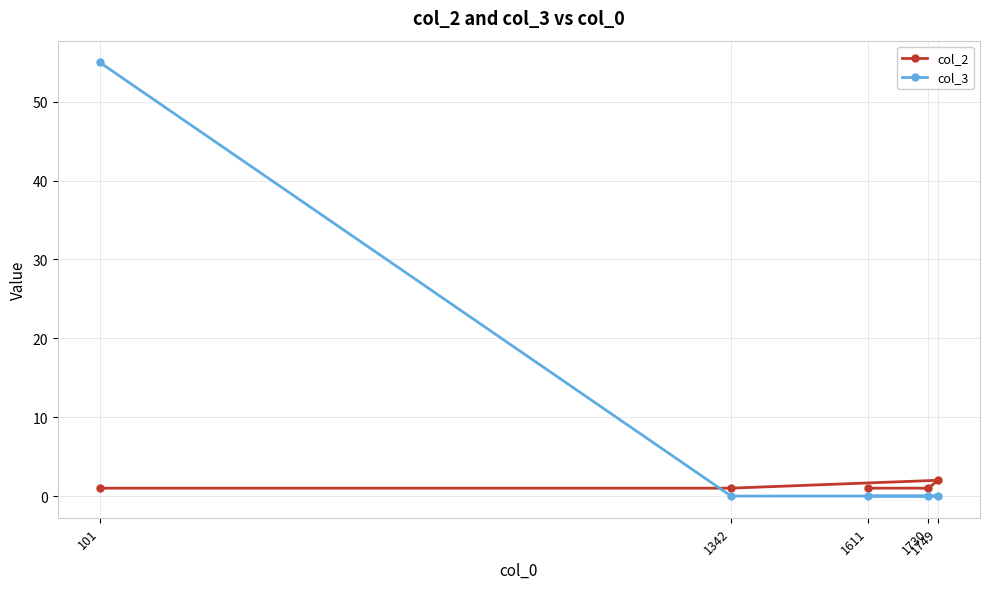

Between 1749 and 1730, which is larger?

1749